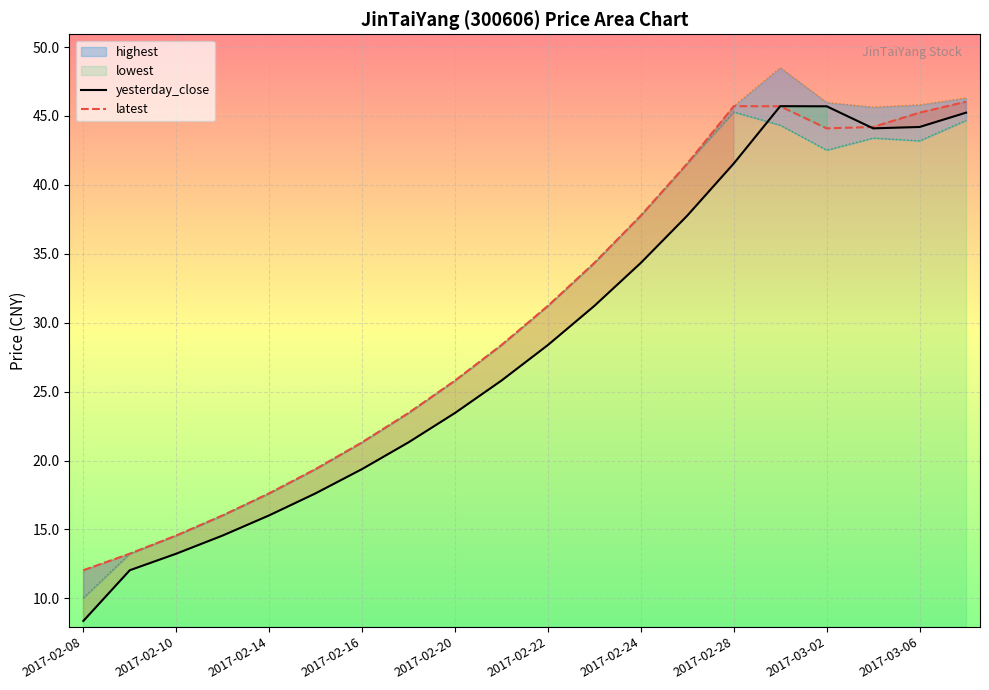

The latest series shows 3.7 at 2017-02-14. True or false?

False